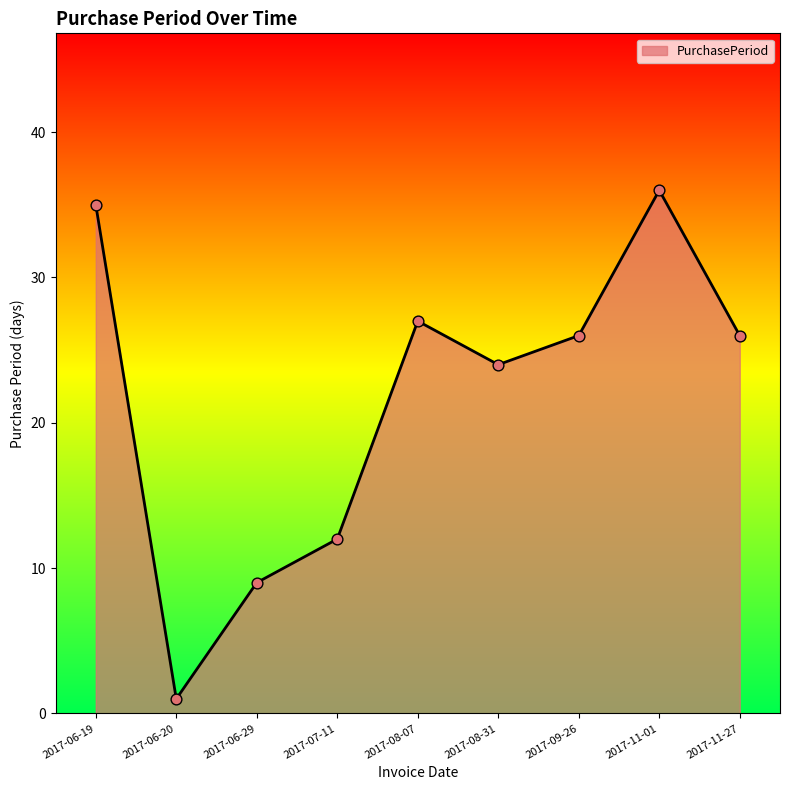

What is the ratio of the value at 2017-07-11 to the value at 2017-11-01?

0.3